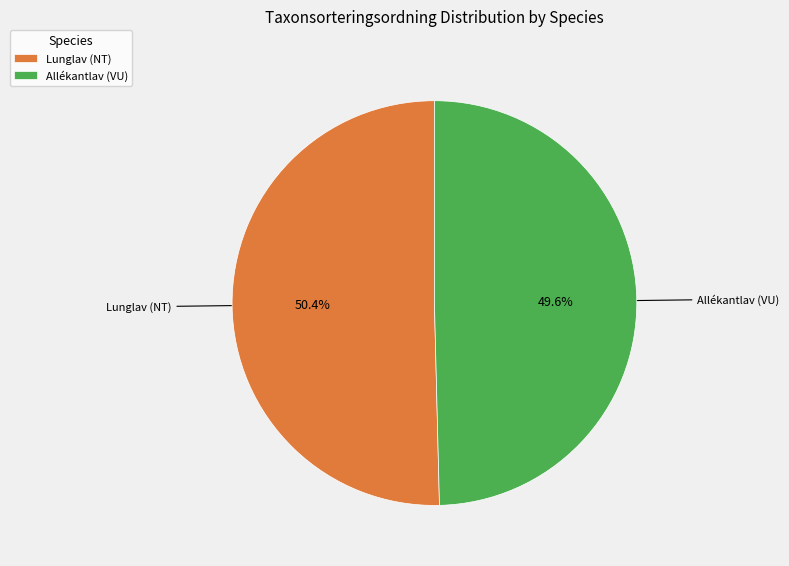

Count the number of slices in the pie.

2